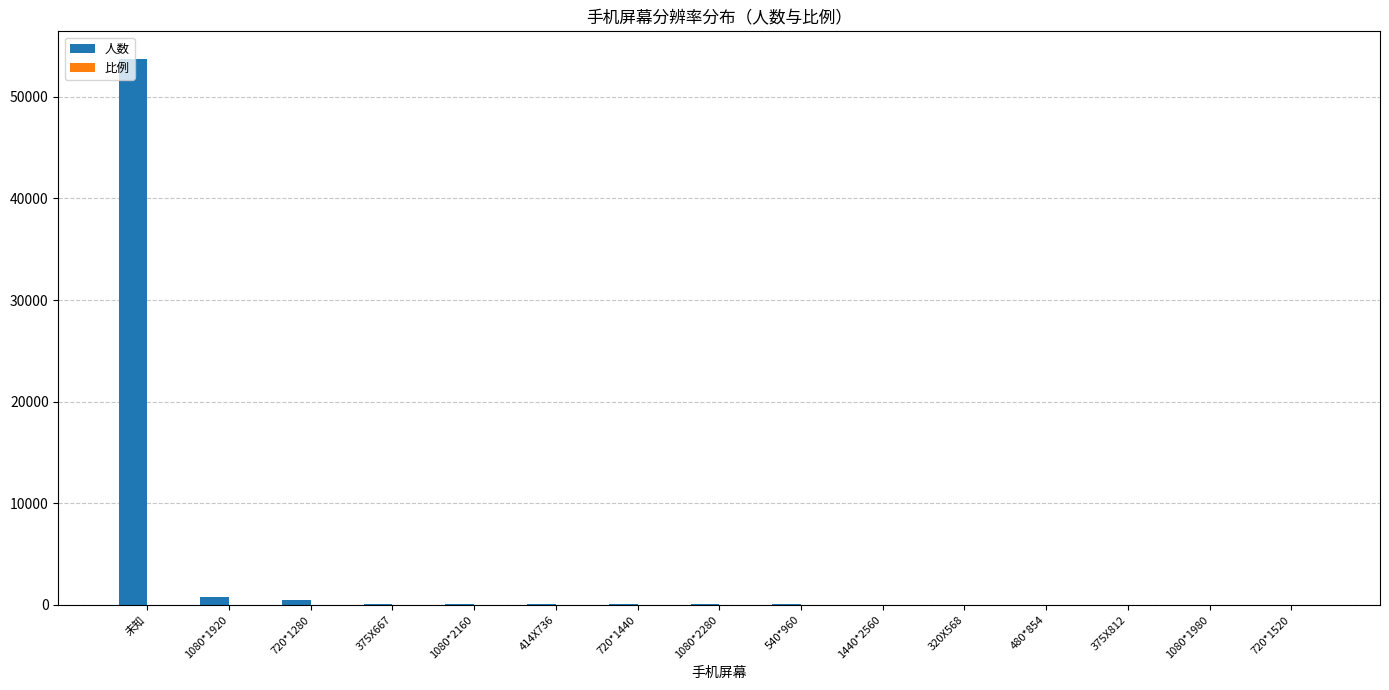

True or false: 人数 has a value of 520.0 at 720*1280.

True